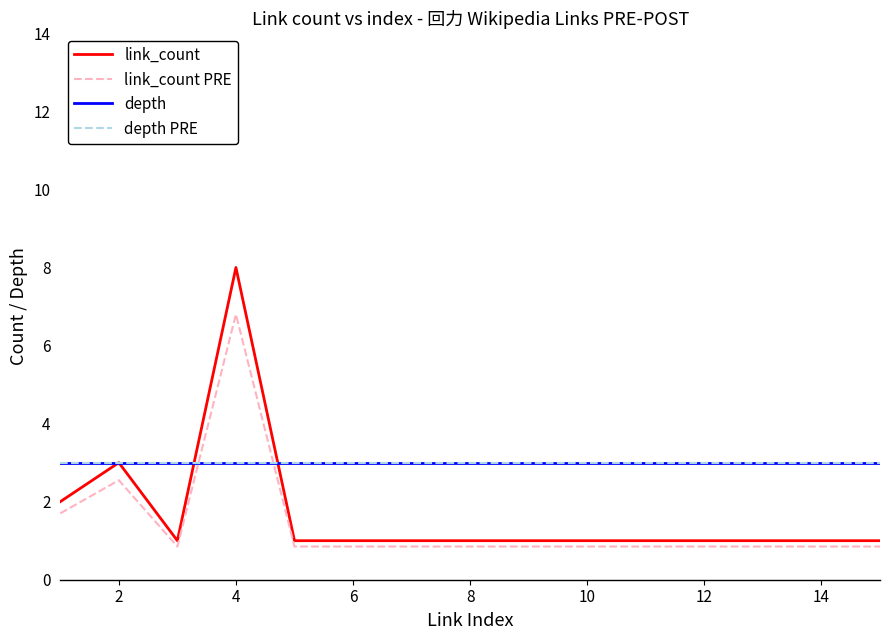

Does the chart have visible grid lines?

No